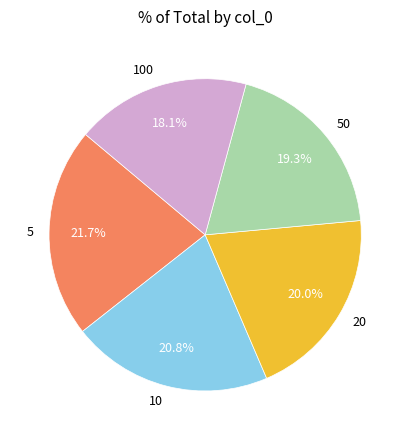

Is there any slice that represents more than half of the pie?

No